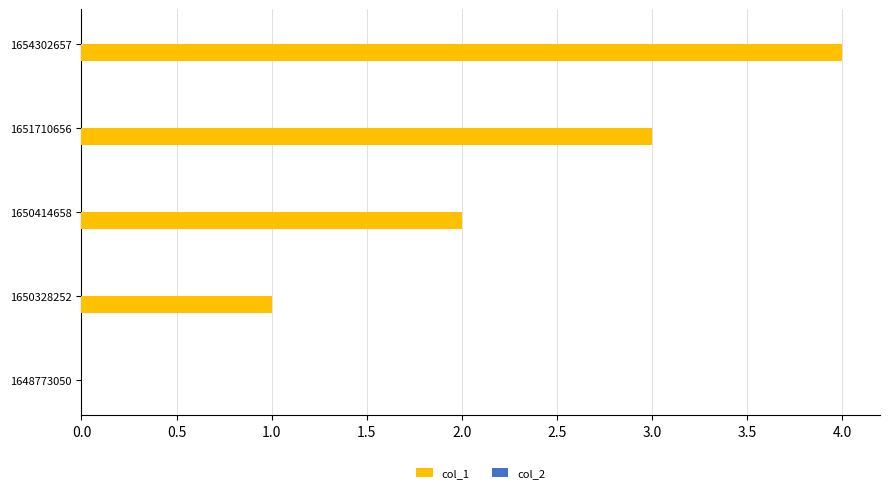

Which category has the highest value across all series?

1654302657